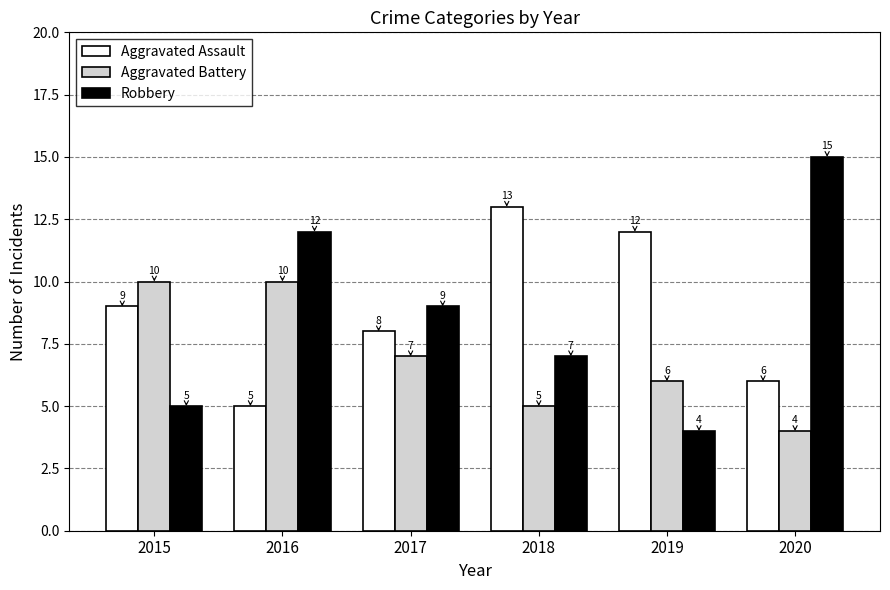

What is the difference between the highest and lowest values at 2019?

8